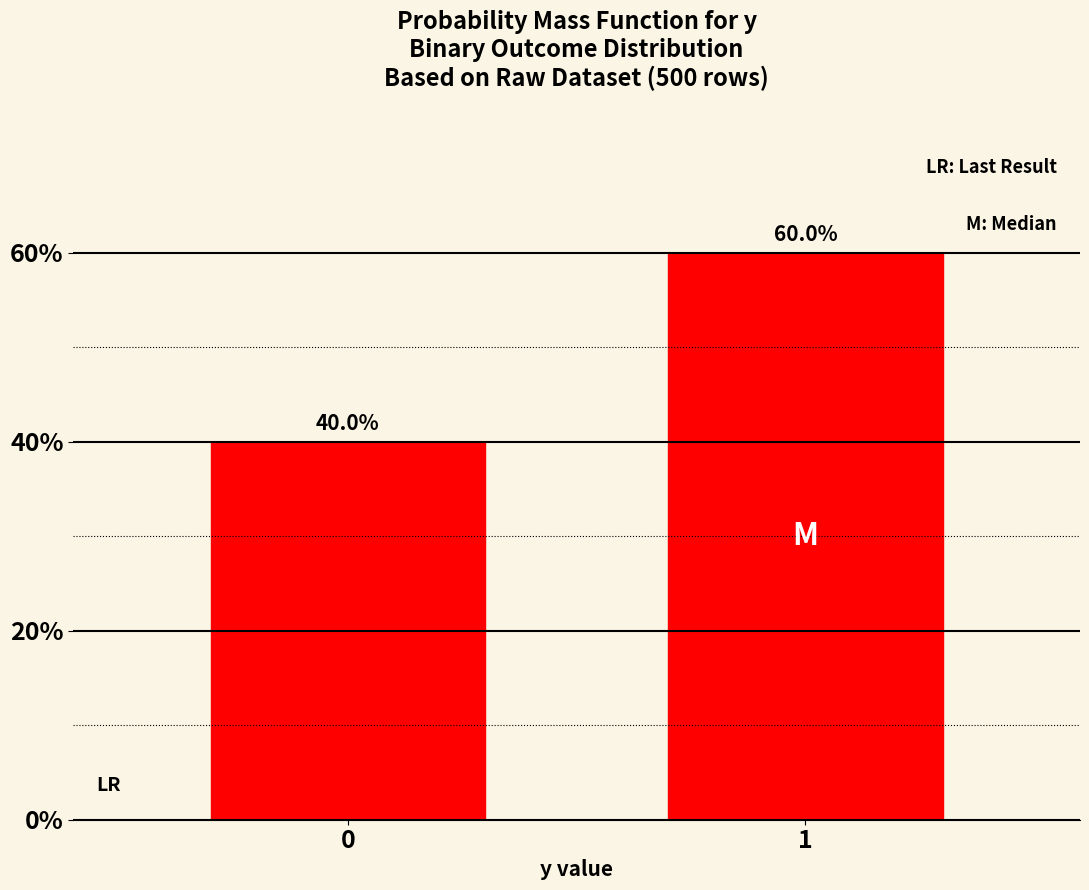

Reading left to right, list all the values displayed in this chart.

40	60